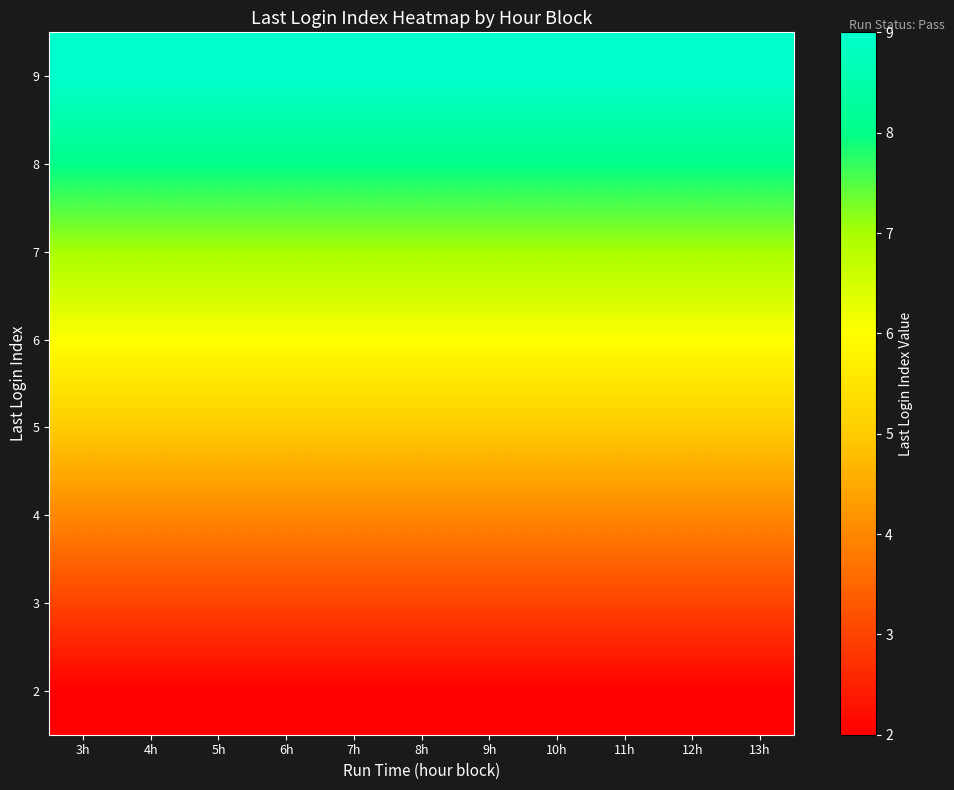

What is the difference between the highest and lowest values at 9h?

7